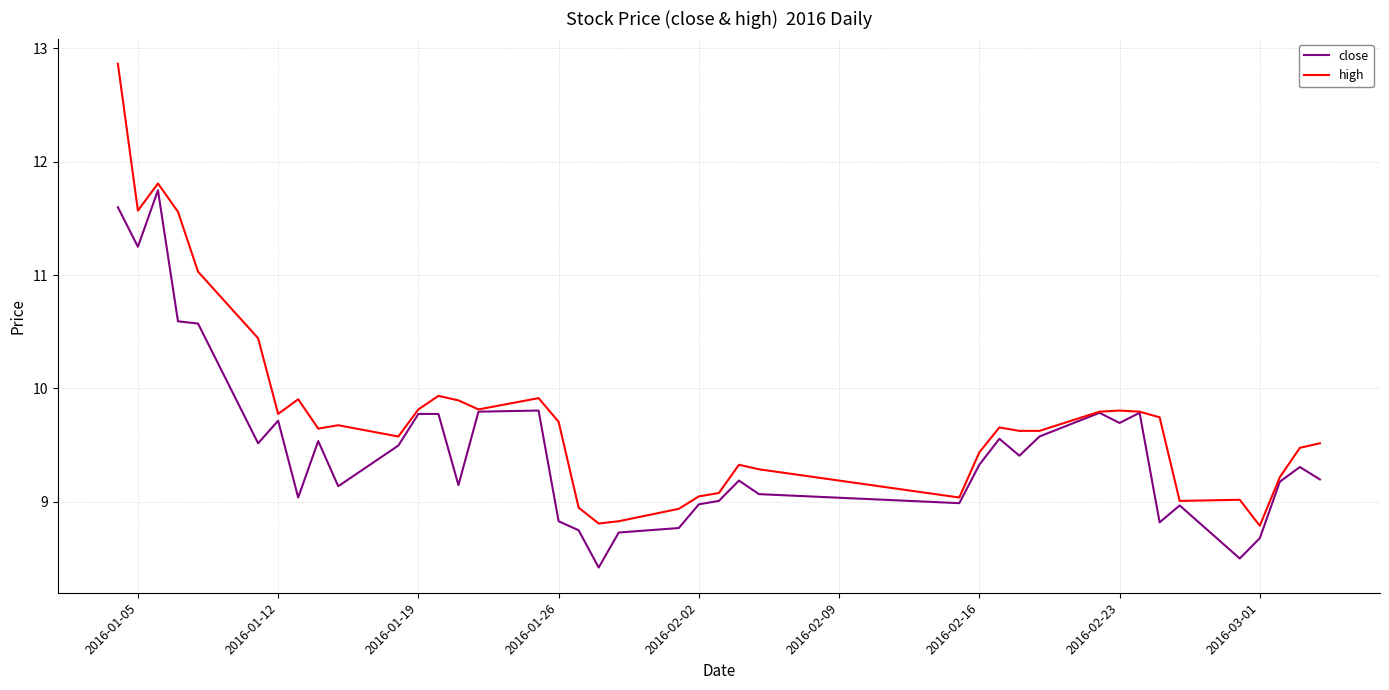

Which series has the largest total across all categories?

high